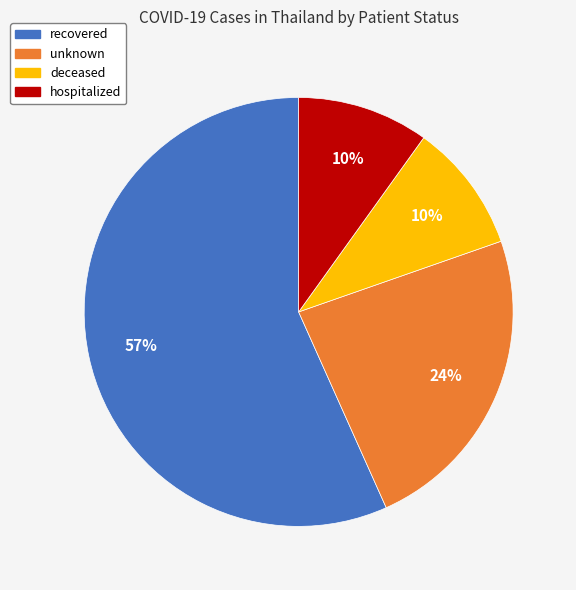

Which category has the biggest portion of the pie?

recovered